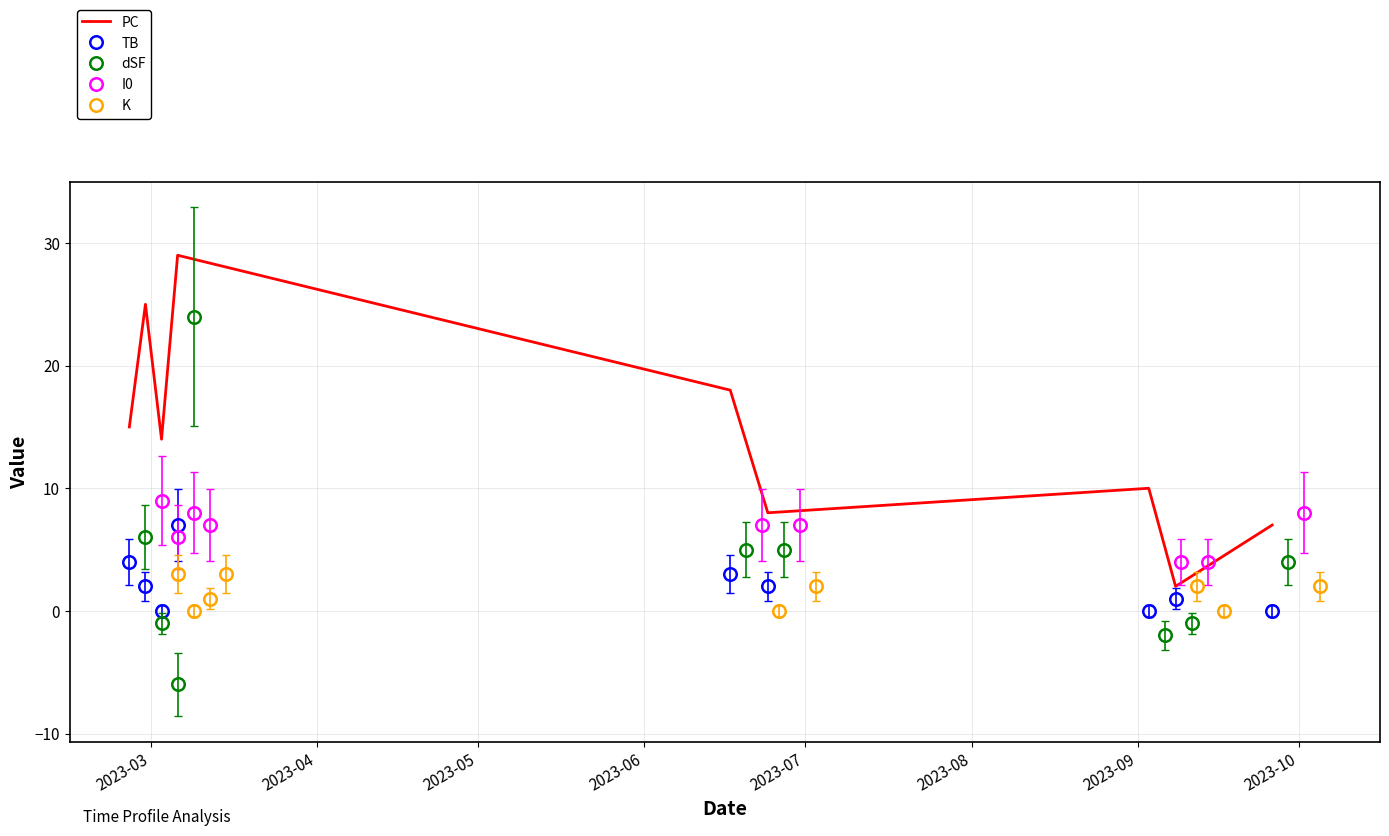

Rank the series at 2023-05 from highest to lowest value.

PC, I0, K, TB, dSF